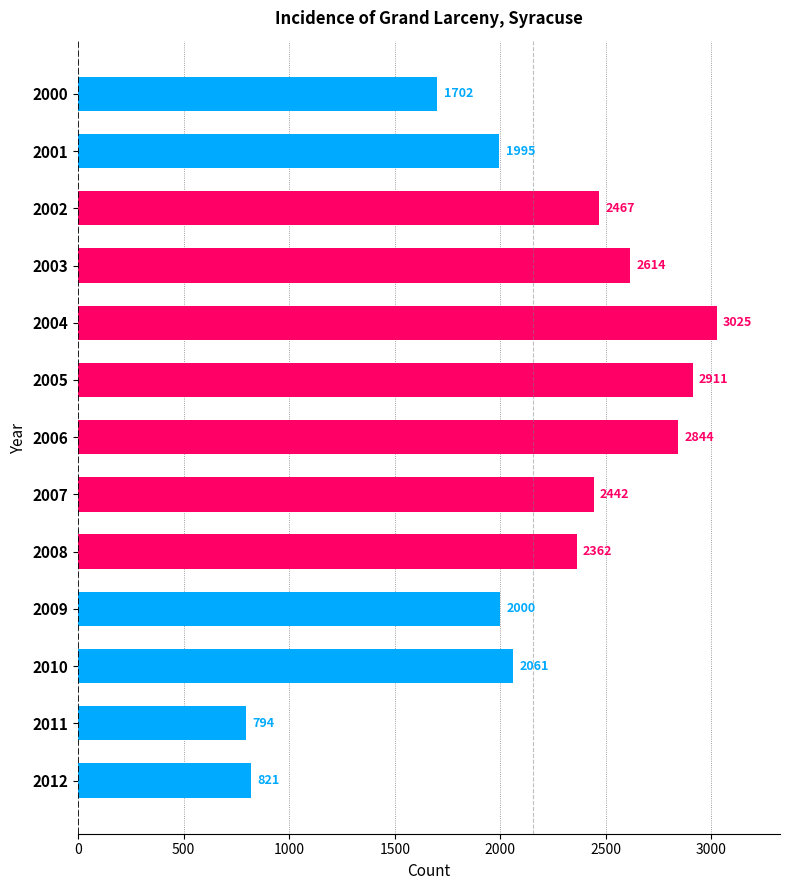

Count the number of categories in the chart.

13